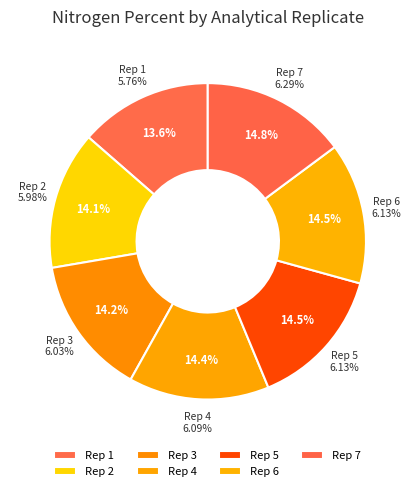

Combined, what portion of the pie is 6 and 2?

28.6%